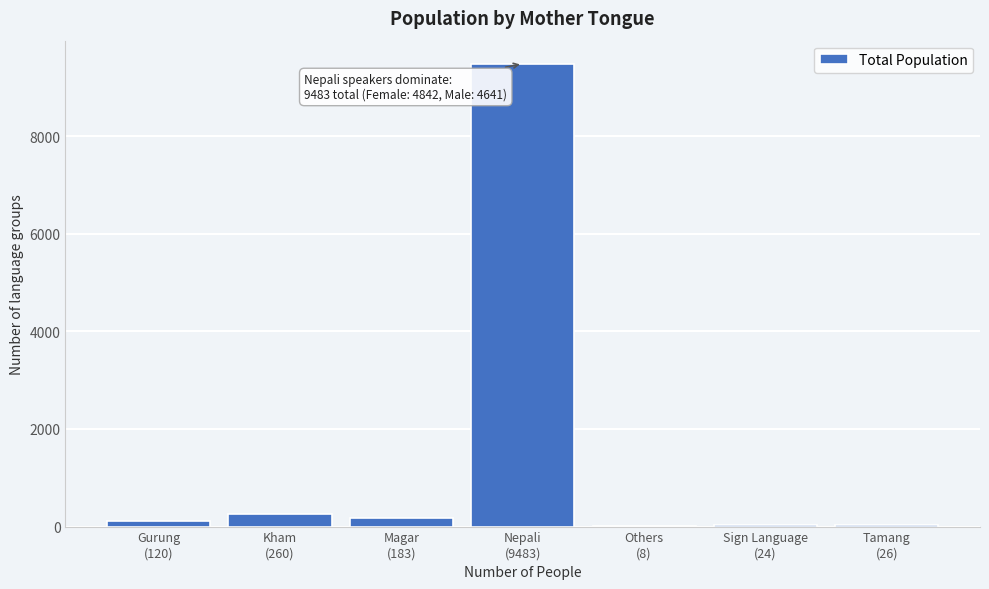

What is the maximum value shown in the chart?

9483